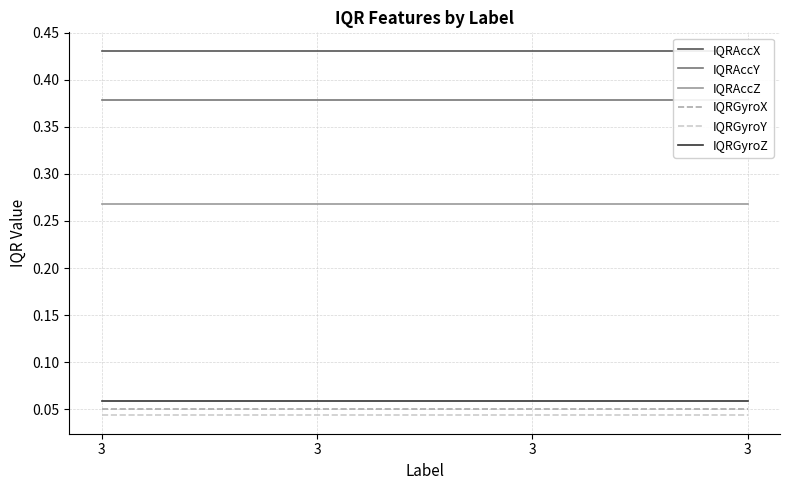

True or false: IQRGyroX has a value of 0.1 at 3.

False